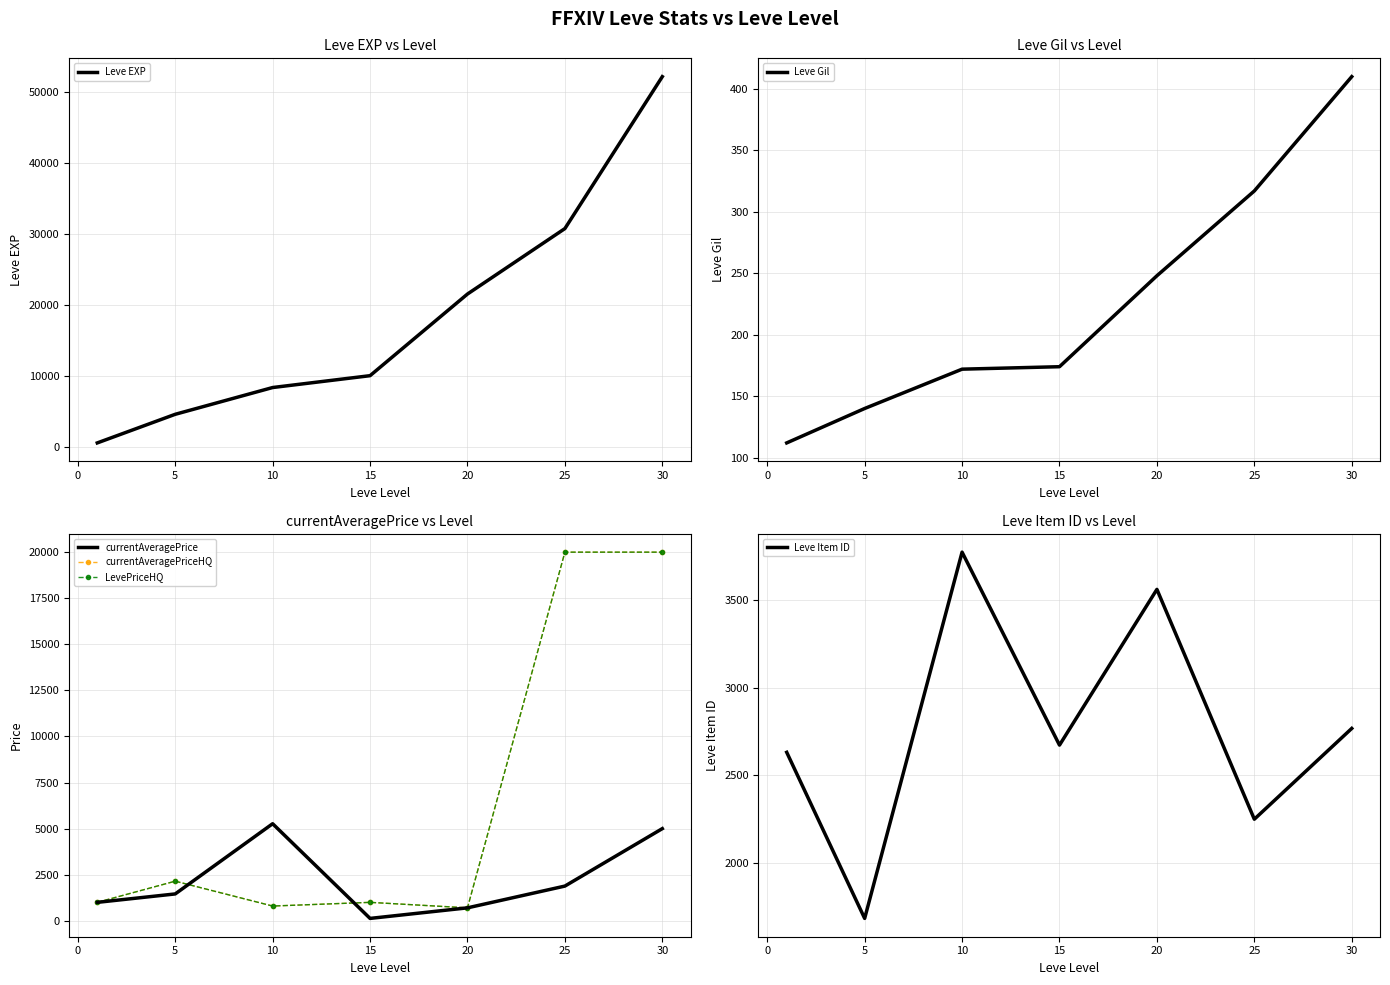

True or false: Leve Gil and currentAveragePriceHQ intersect in this chart.

False